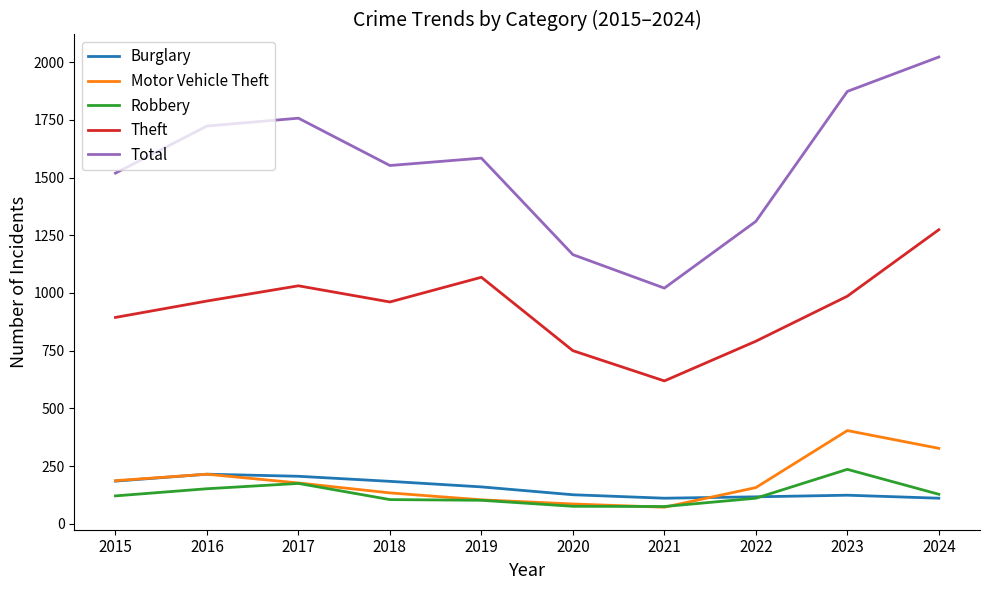

The value of Total at 2016 is 1723. True or false?

True